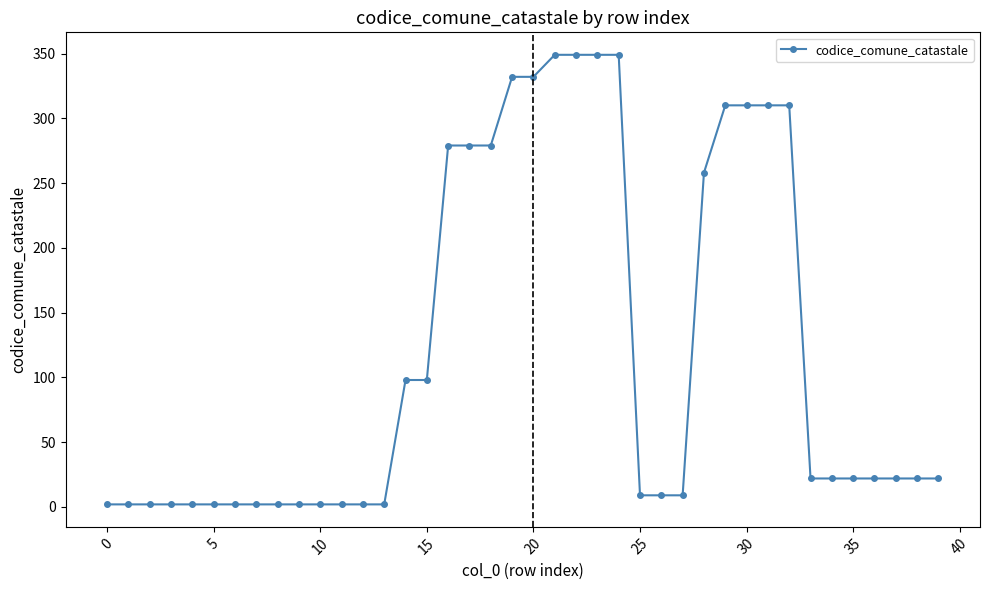

What is the difference between the maximum and minimum values?

347